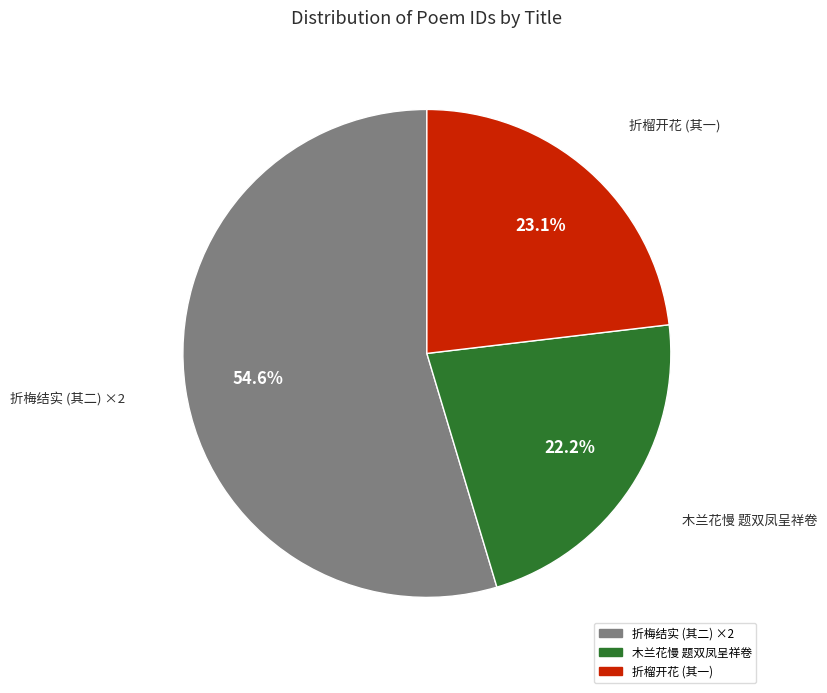

Does any single category account for the majority?

Yes